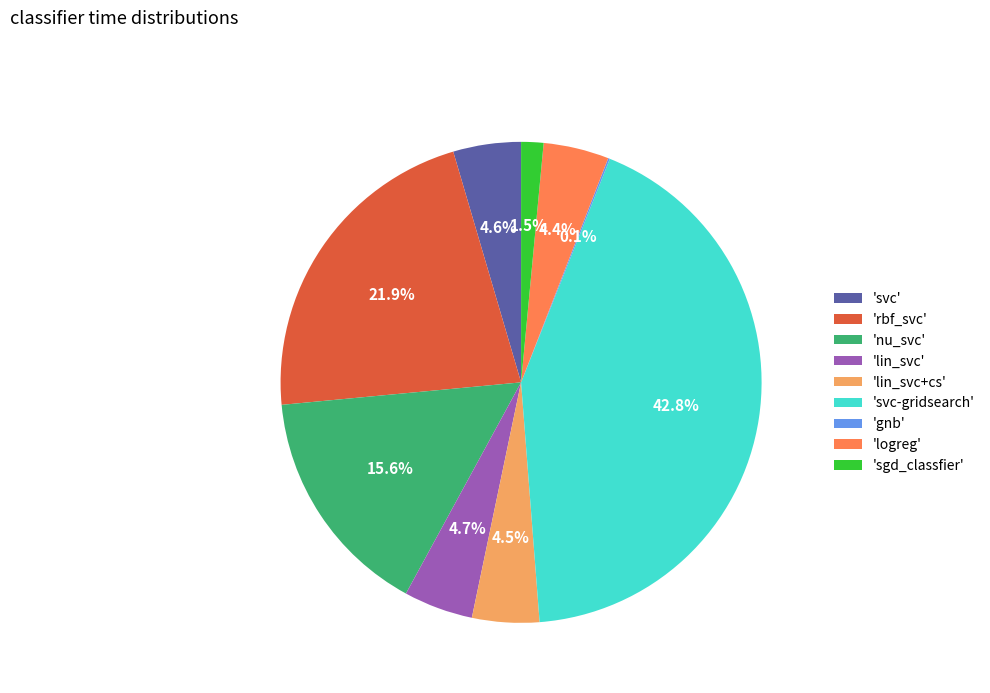

Which has a higher value, 'svc-gridsearch' or 'lin_svc+cs'?

'svc-gridsearch'